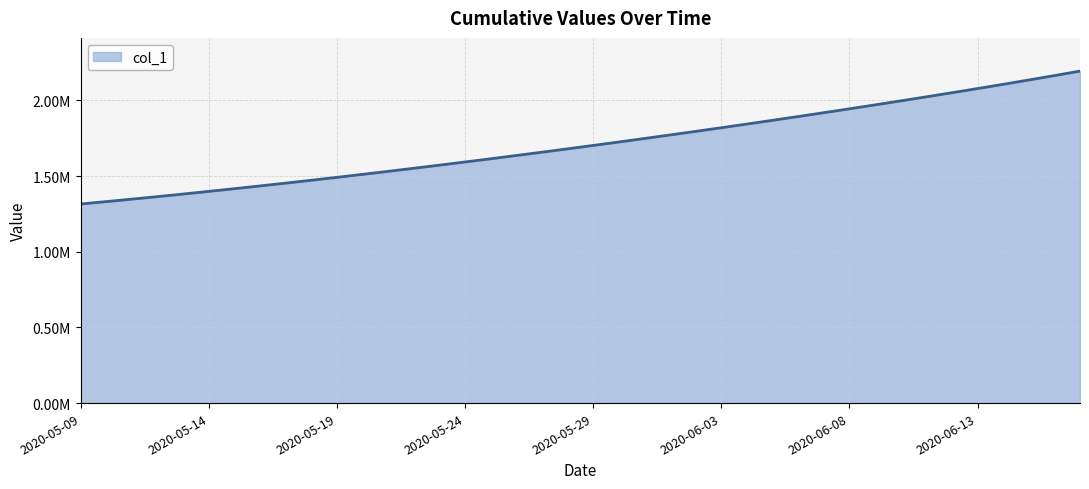

List the labels in order of value, largest first.

2020-06-17, 2020-06-16, 2020-06-15, 2020-06-14, 2020-06-13, 2020-06-12, 2020-06-11, 2020-06-10, 2020-06-09, 2020-06-08, 2020-06-07, 2020-06-06, 2020-06-05, 2020-06-04, 2020-06-03, 2020-06-02, 2020-06-01, 2020-05-31, 2020-05-30, 2020-05-29, 2020-05-28, 2020-05-27, 2020-05-26, 2020-05-25, 2020-05-24, 2020-05-23, 2020-05-22, 2020-05-21, 2020-05-20, 2020-05-19, 2020-05-18, 2020-05-17, 2020-05-16, 2020-05-15, 2020-05-14, 2020-05-13, 2020-05-12, 2020-05-11, 2020-05-10, 2020-05-09